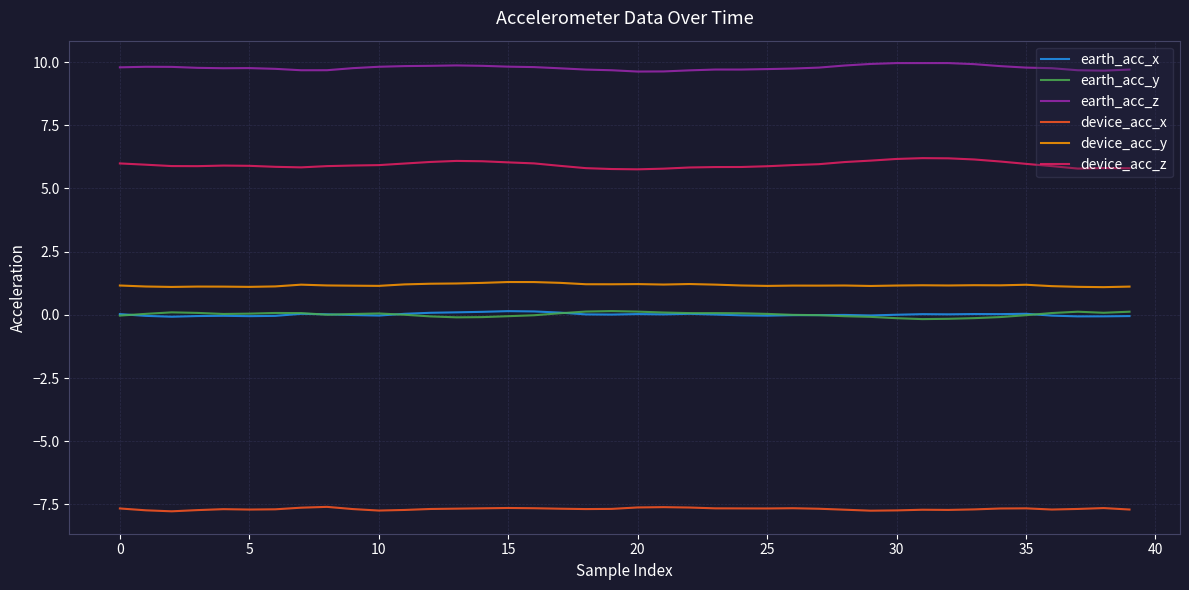

Which series has the largest total across all categories?

earth_acc_z